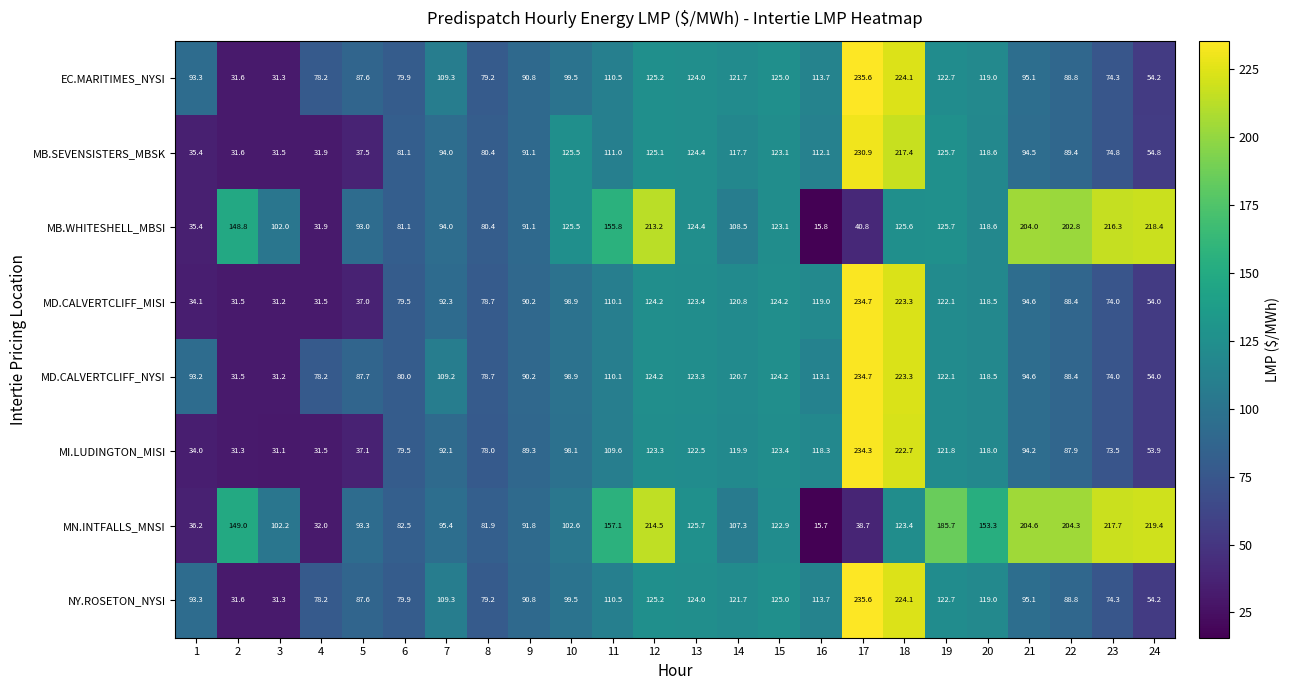

How many values in the MD.CALVERTCLIFF_NYSI series are below 98?

12